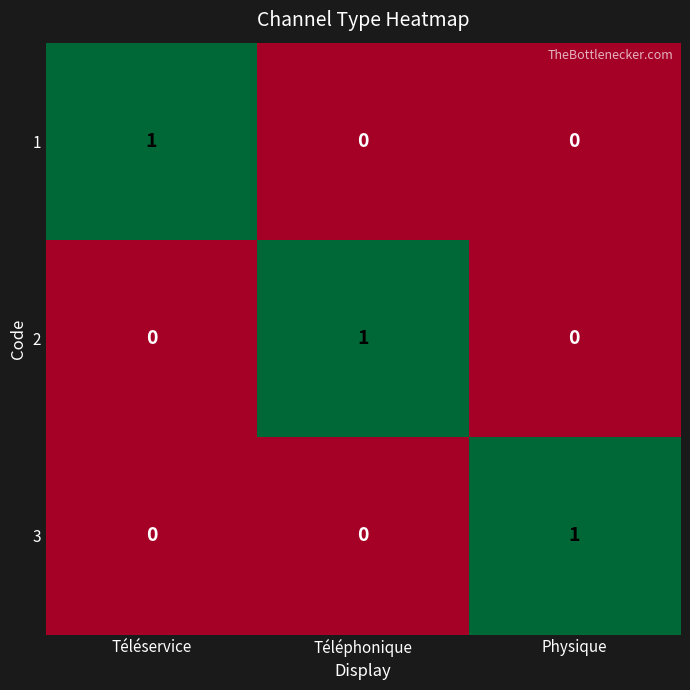

Reading left to right, extract all data points from this chart.

1: 1	0	0
2: 0	1	0
3: 0	0	1